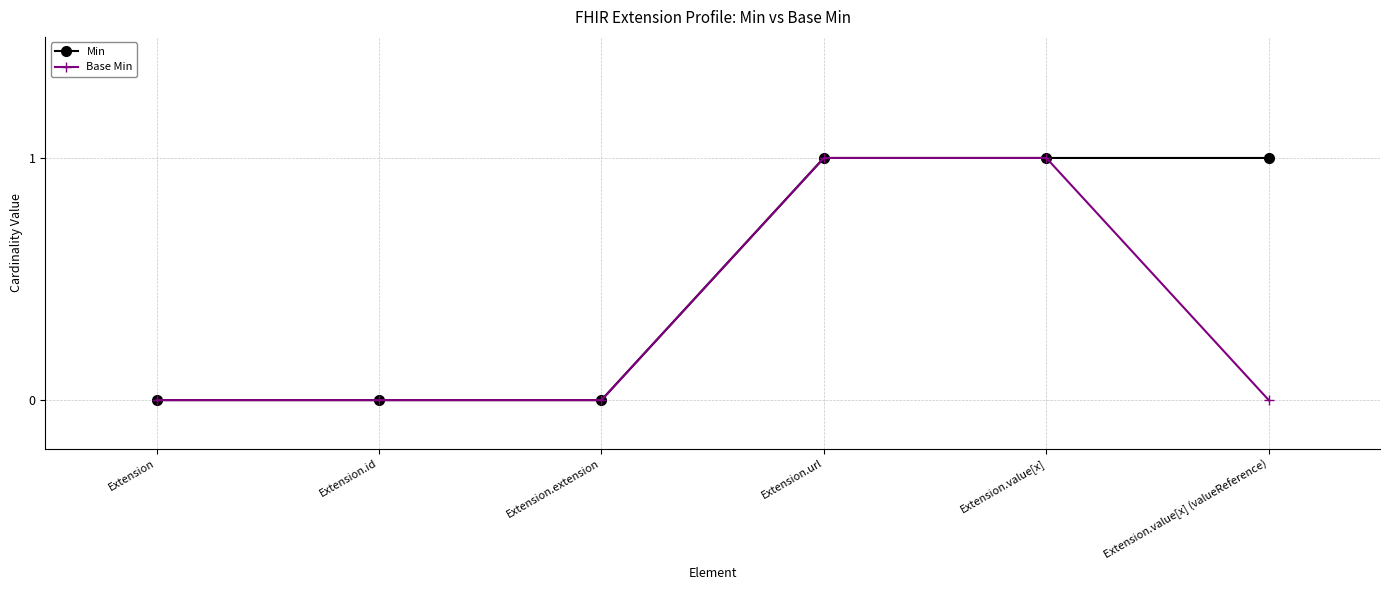

What is the label of the 3rd point from the right?

Extension.url